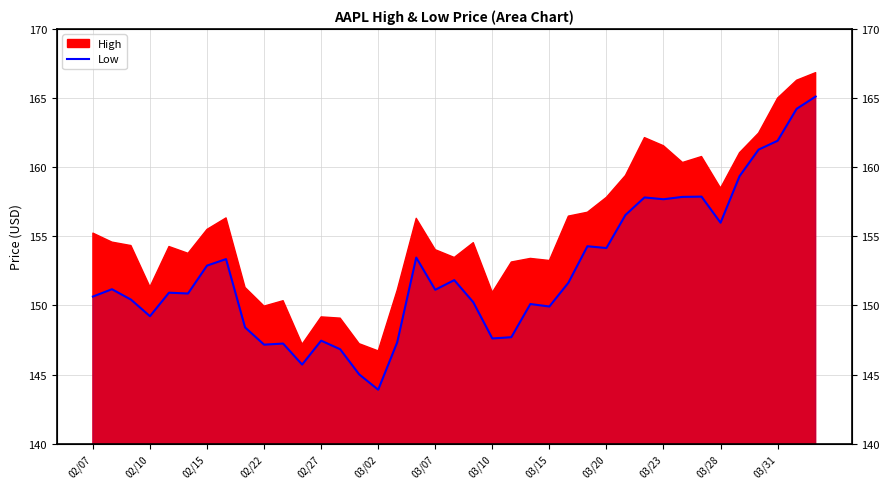

What is the difference between the second highest and minimum values?

20.3